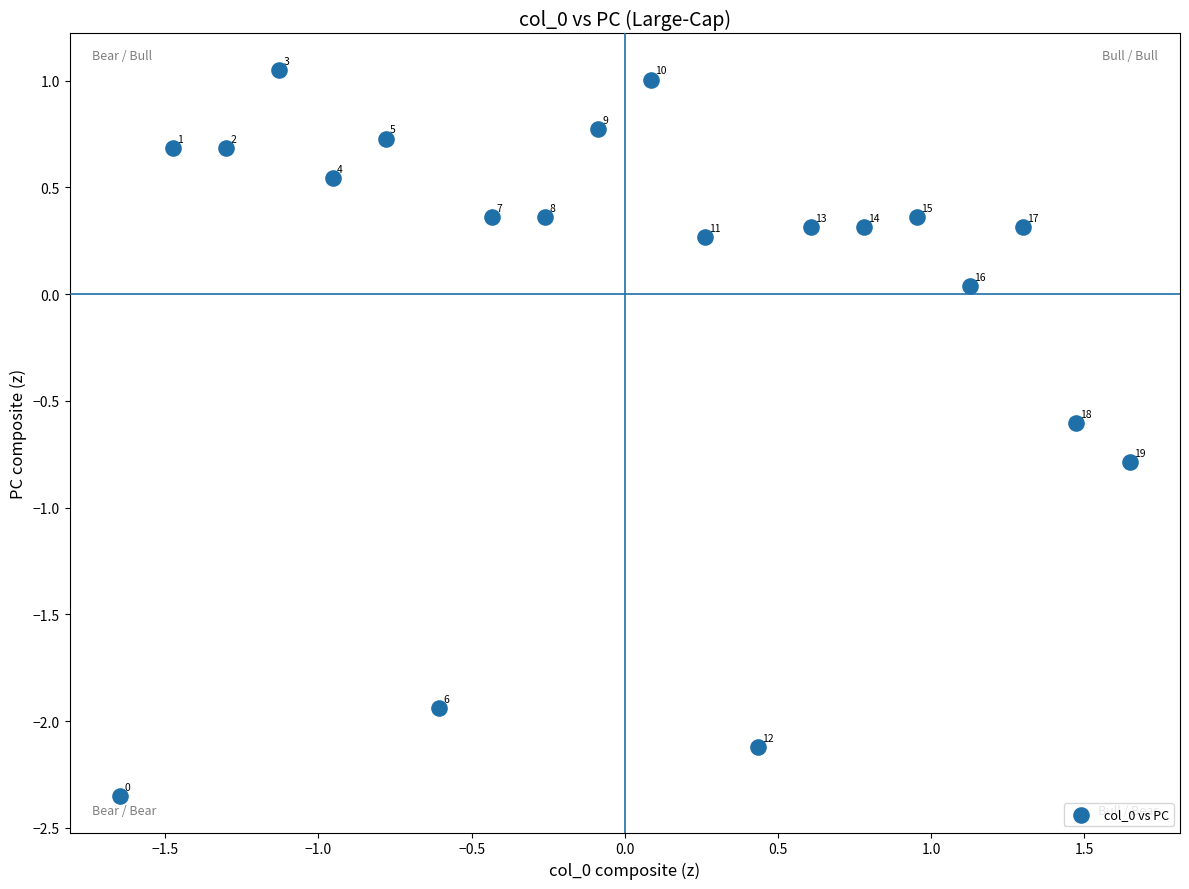

What is the range of X values (max minus min)?

3.3